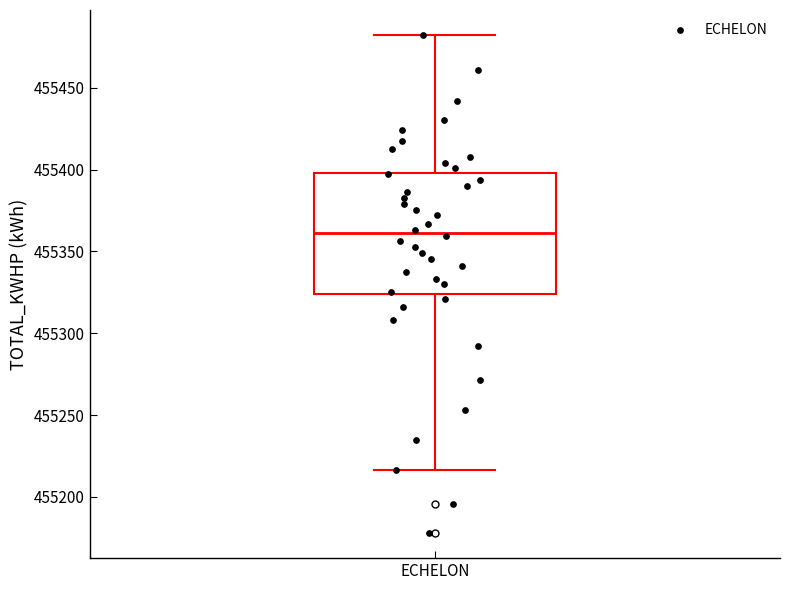

Transcribe this box plot: give where the median line is, the range the box spans, and where the two whiskers end, as read against the y-axis. The values are not printed on the chart, so give them approximately, as read against the axis.

median 455360, box 455325 to 455400, whiskers 455215 to 455480